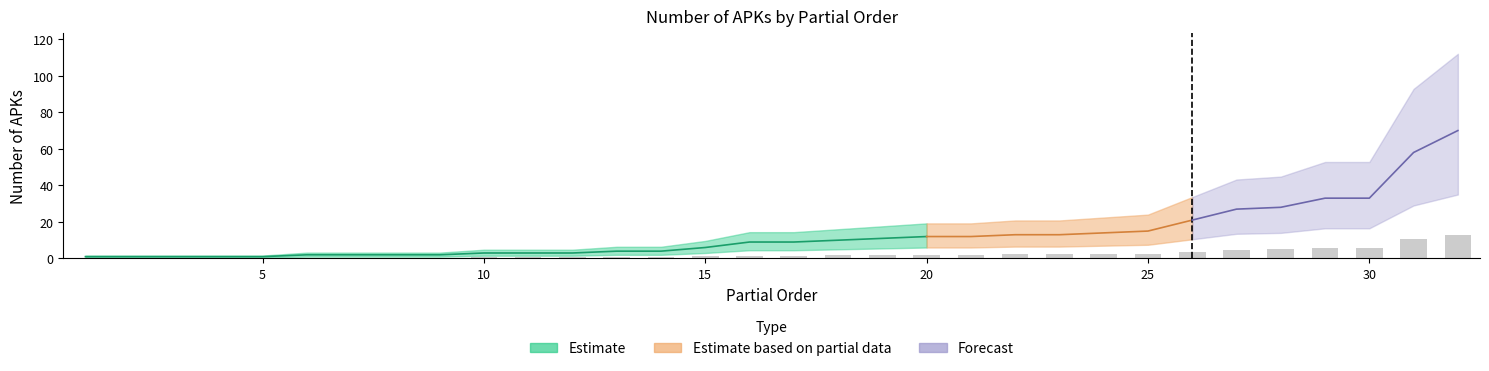

What is the value of the 18th bar from the left?

1.8